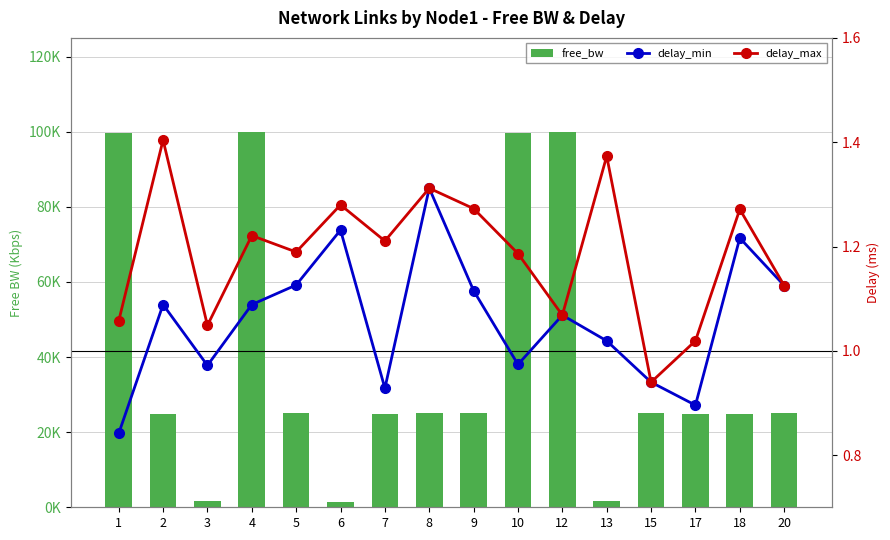

At which label does delay_min reach its peak?

8